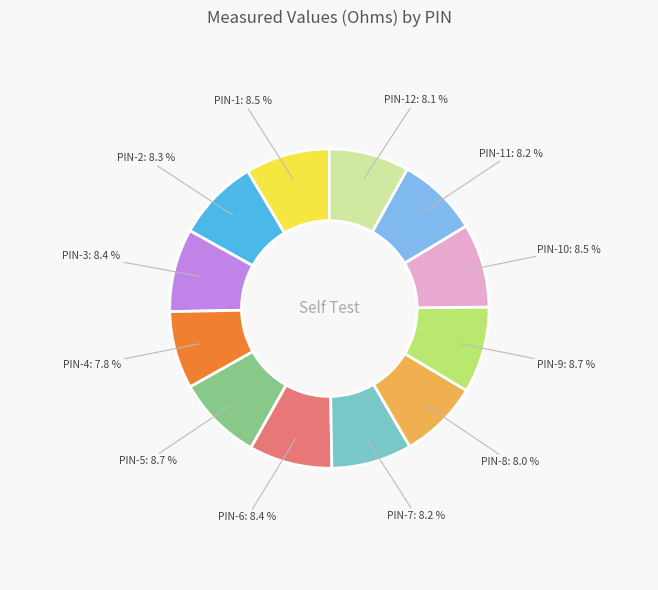

To the nearest percent, what is the difference between the largest and smallest slice percentages?

1%